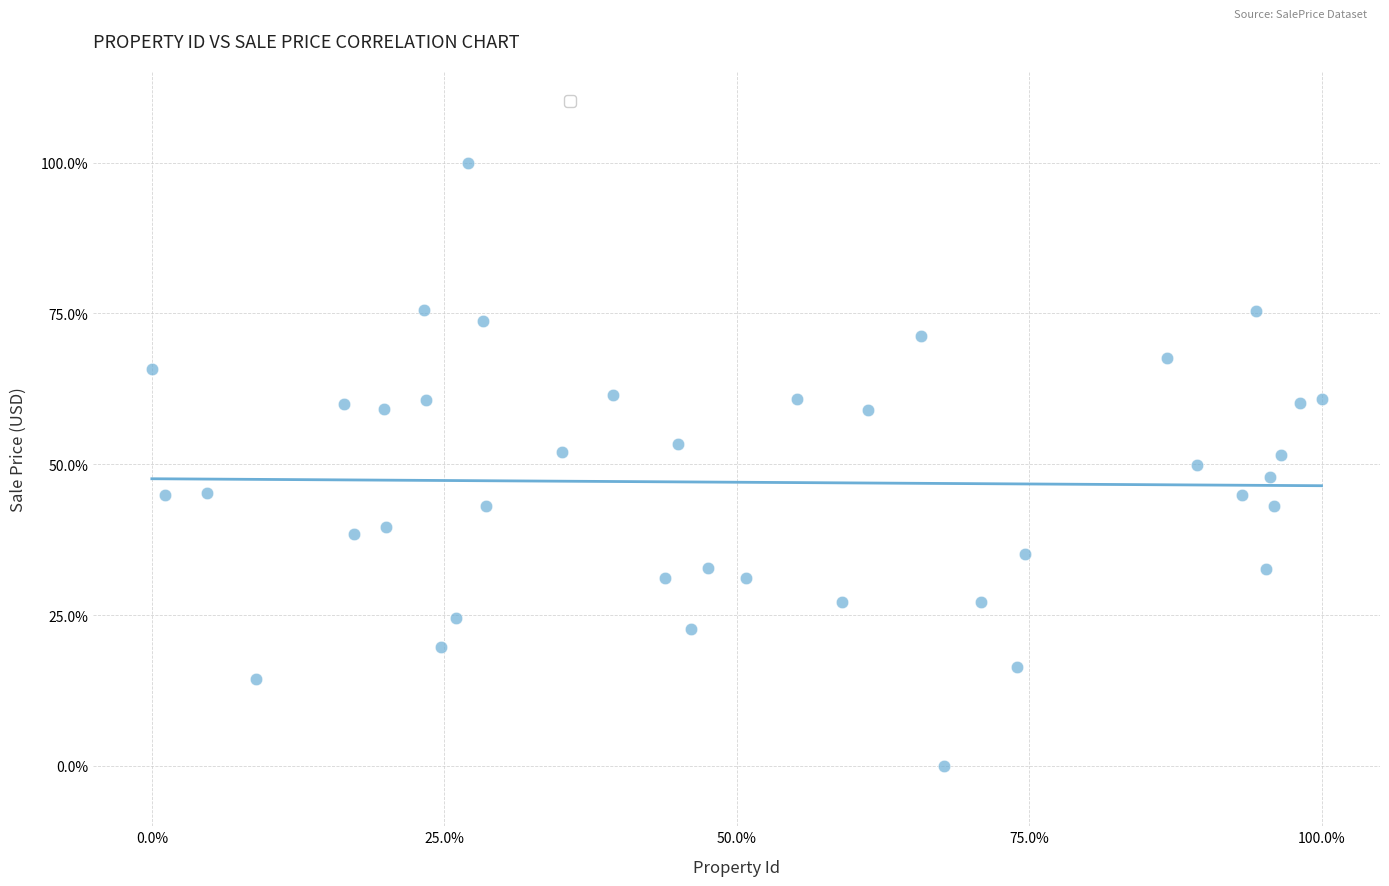

What is the range of Y values (max minus min)?

100.0